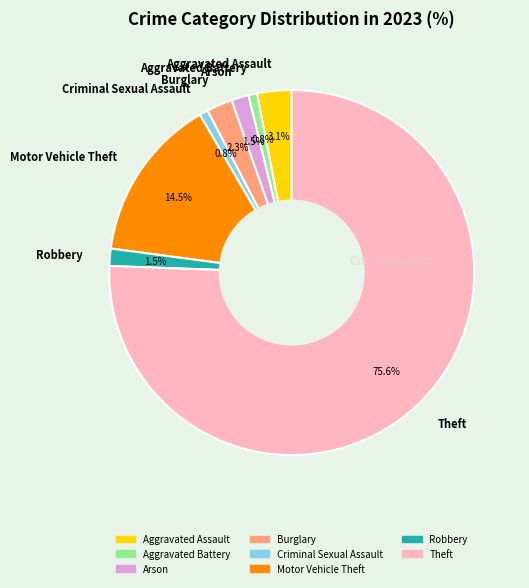

What is the ratio of the value at Burglary to the value at Arson?

1.5